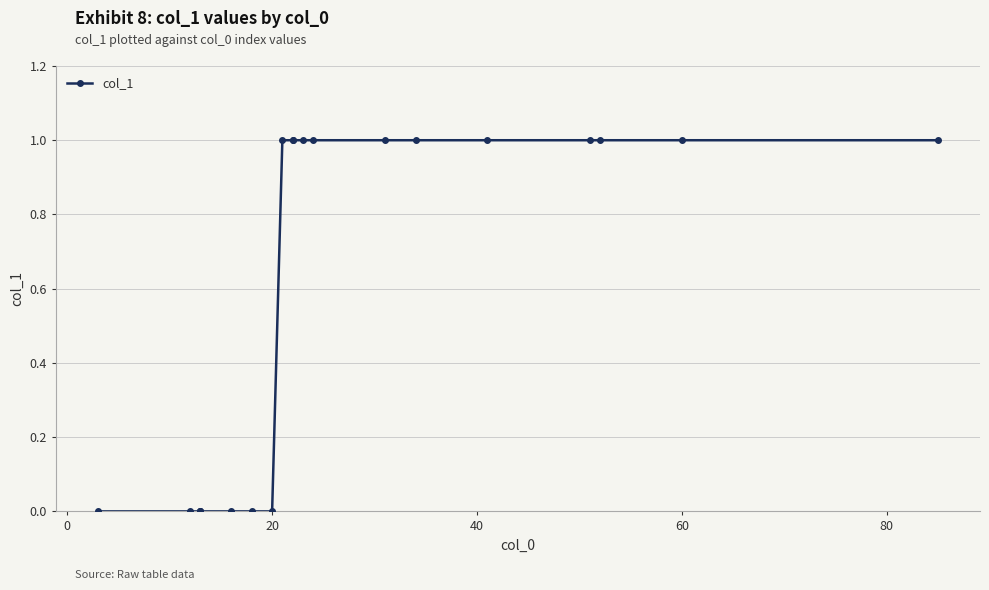

How many lines are shown in the chart?

1